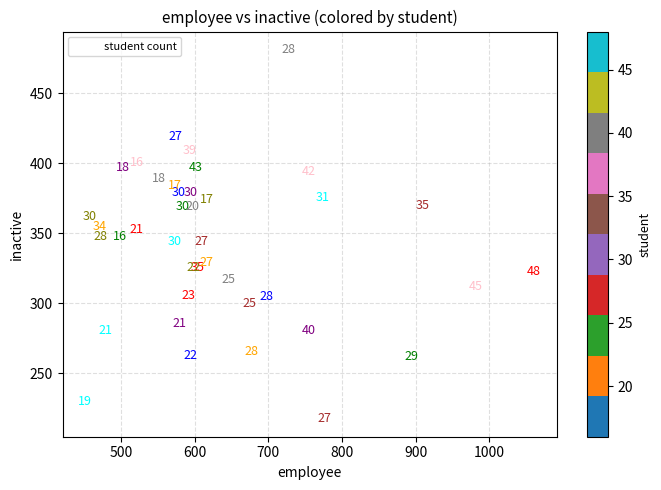

What Y value in the scatter plot is closest to 349?

348